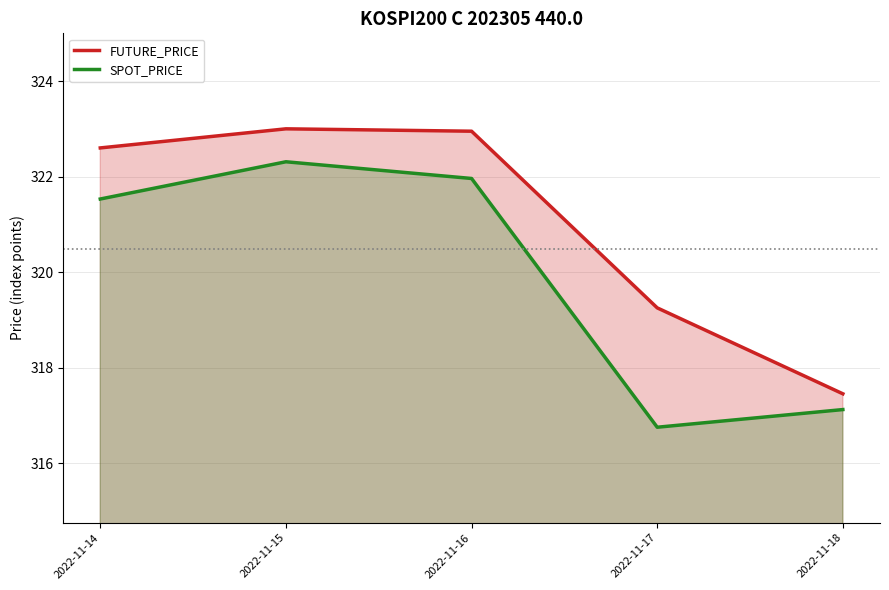

What value does the FUTURE_PRICE series have at 2022-11-18?

317.4